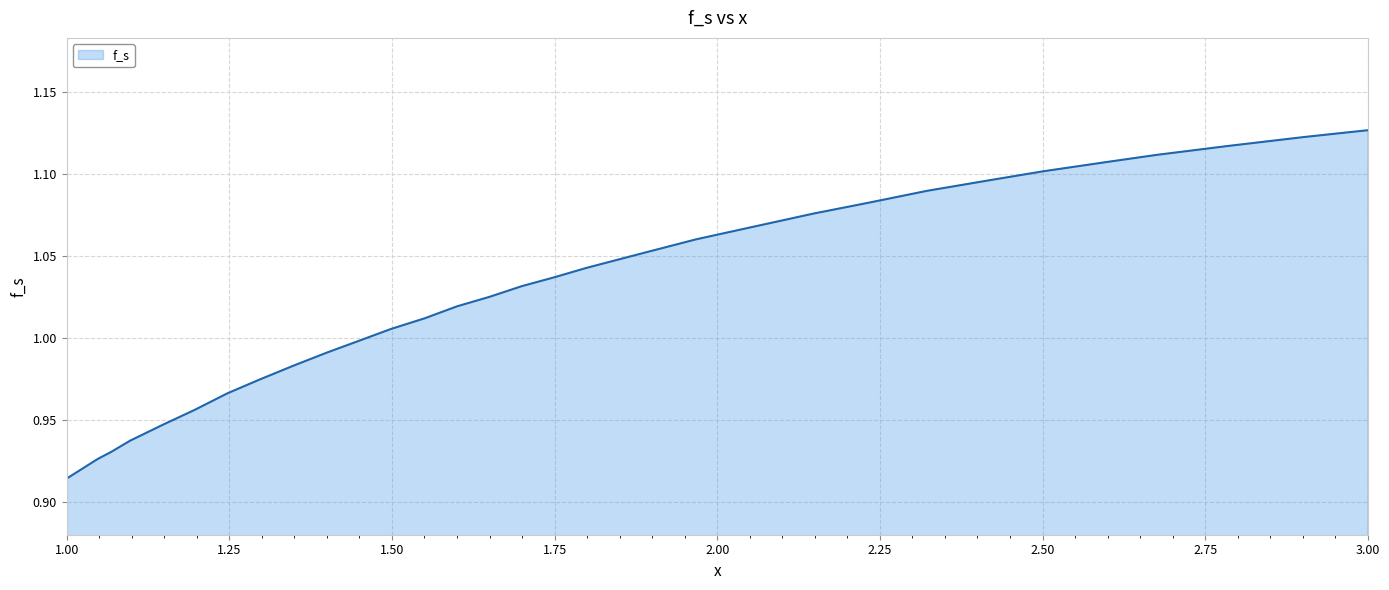

Which label corresponds to the smallest value in the chart?

1.00